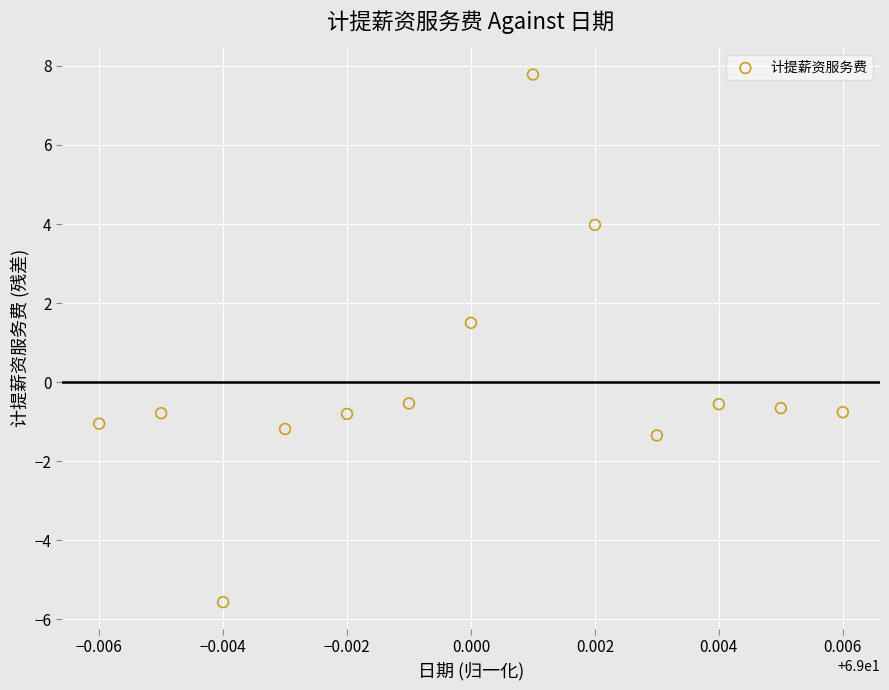

What is the range of Y values (max minus min)?

13.4